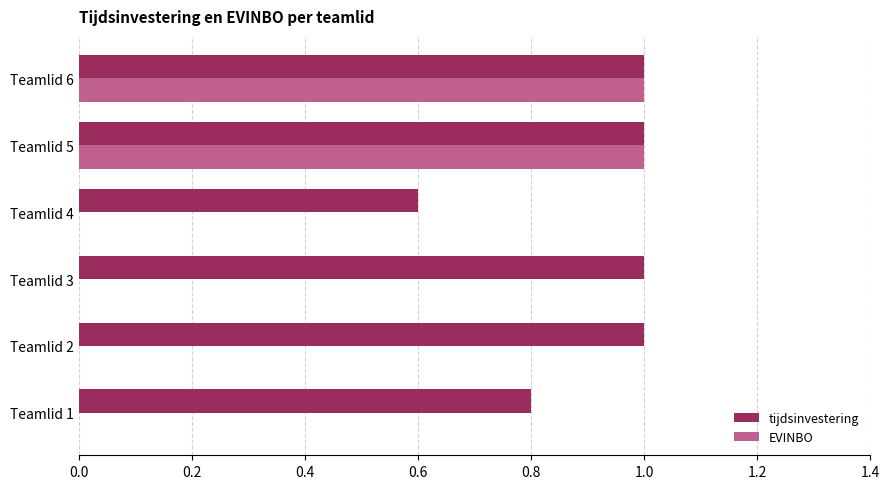

What is the sum of all EVINBO values?

2.0